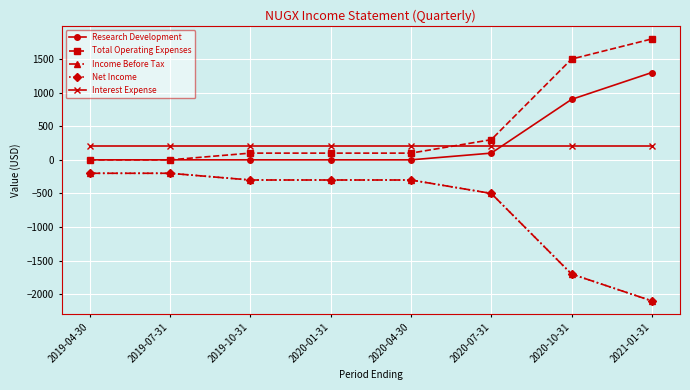

Reading right to left, list all the values displayed in this chart.

Research Development: 2021-01-31=1300	2020-10-31=900	2020-07-31=100	2020-04-30=0	2020-01-31=0	2019-10-31=0	2019-07-31=0	2019-04-30=0
Total Operating Expenses: 2021-01-31=1800	2020-10-31=1500	2020-07-31=300	2020-04-30=100	2020-01-31=100	2019-10-31=100	2019-07-31=0	2019-04-30=0
Income Before Tax: 2021-01-31=-2100	2020-10-31=-1700	2020-07-31=-500	2020-04-30=-300	2020-01-31=-300	2019-10-31=-300	2019-07-31=-200	2019-04-30=-200
Net Income: 2021-01-31=-2100	2020-10-31=-1700	2020-07-31=-500	2020-04-30=-300	2020-01-31=-300	2019-10-31=-300	2019-07-31=-200	2019-04-30=-200
Interest Expense: 2021-01-31=200	2020-10-31=200	2020-07-31=200	2020-04-30=200	2020-01-31=200	2019-10-31=200	2019-07-31=200	2019-04-30=200